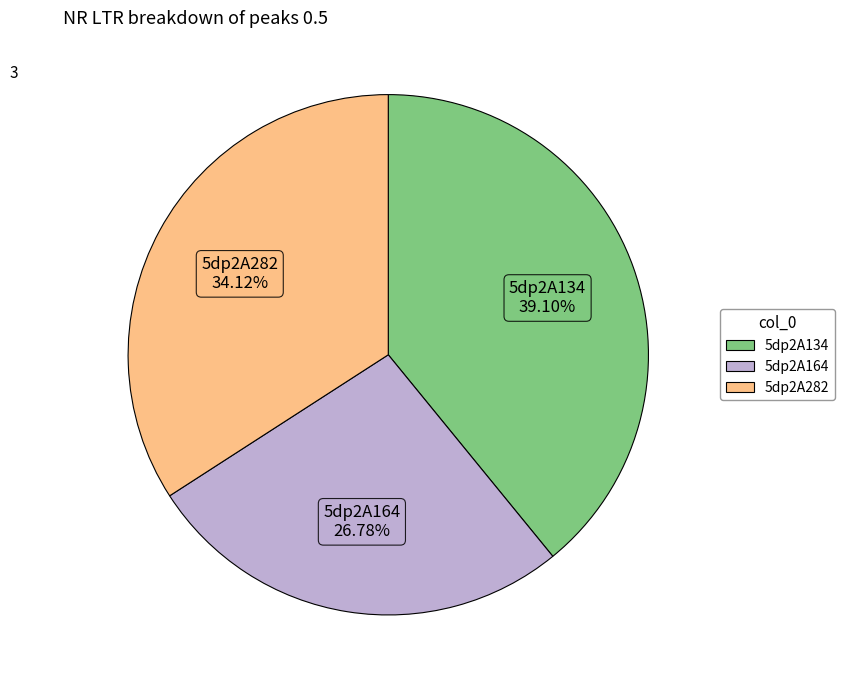

To the nearest percent, what portion does 5dp2A134 represent?

39%